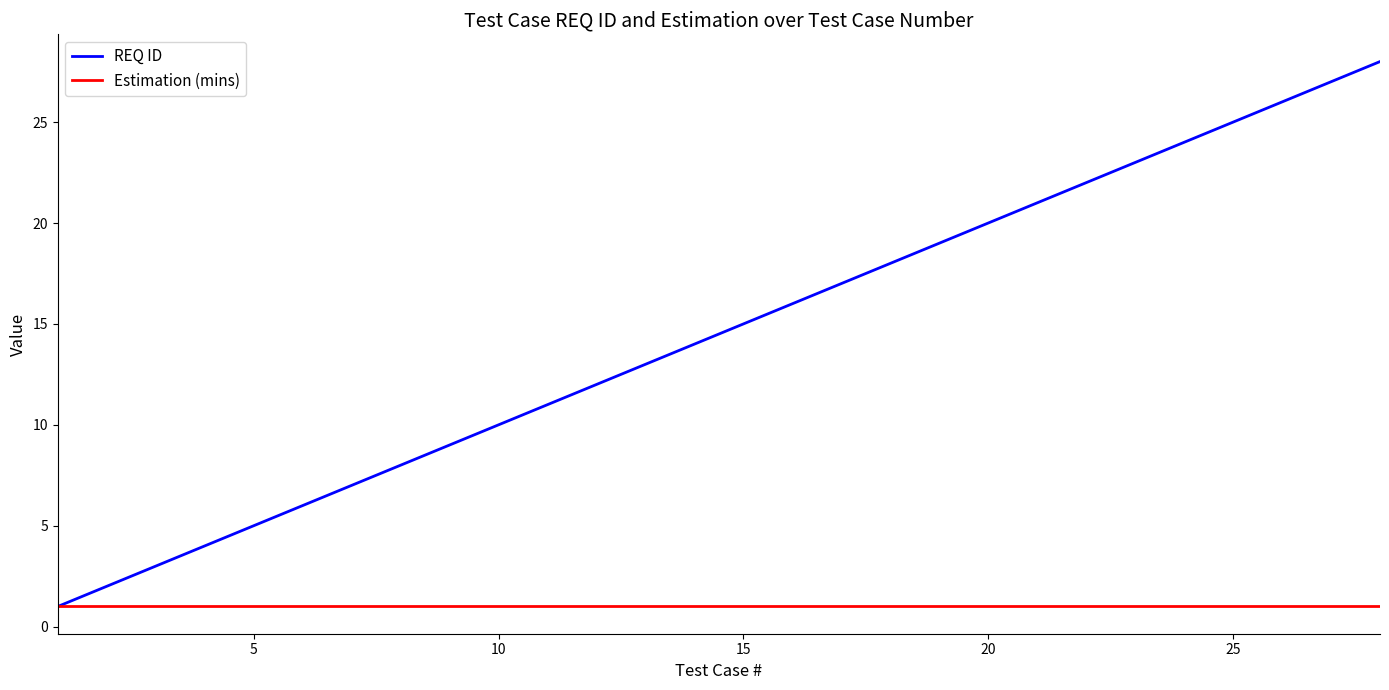

What is the difference between the maximum and minimum values in the REQ ID series?

27